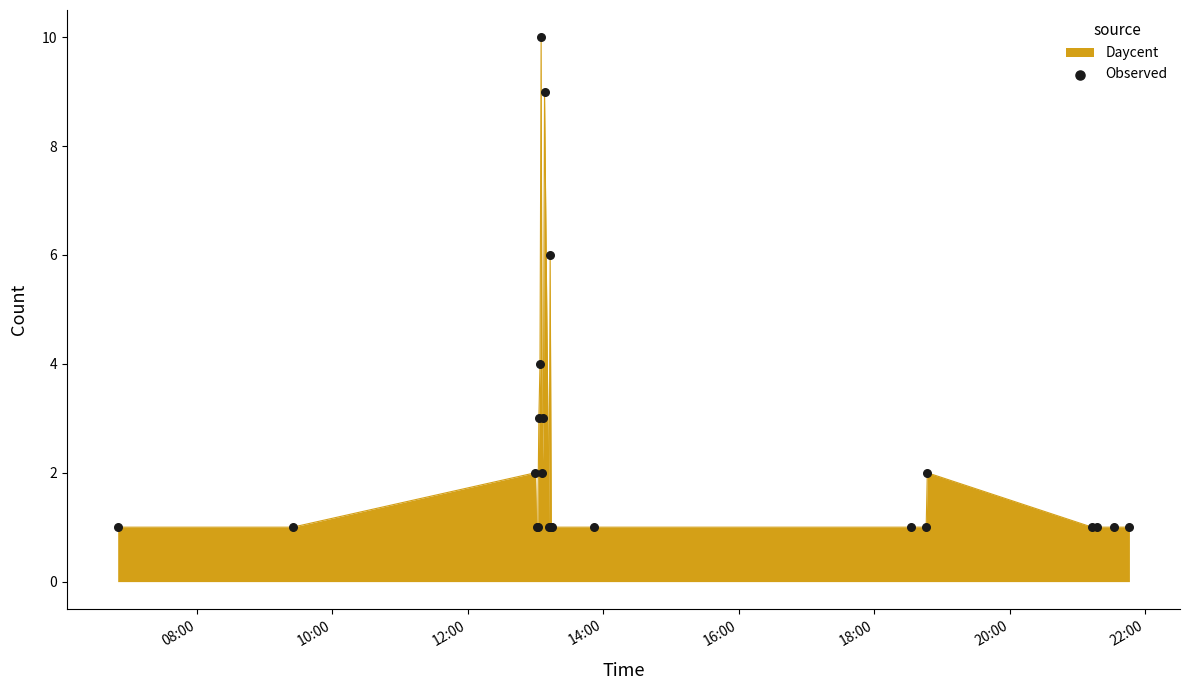

What is the difference between the maximum and minimum values?

9